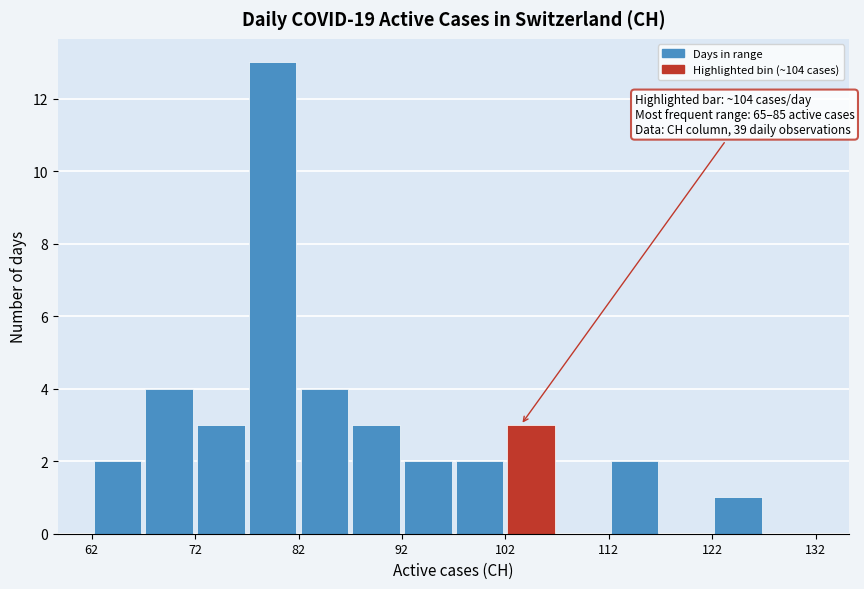

Which range on the x-axis has the tallest bar?

77.5 to 82.5